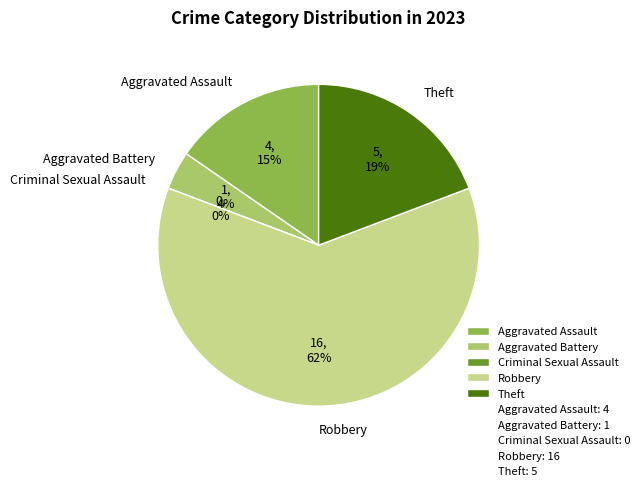

Combined, what portion of the pie is Aggravated Battery and Aggravated Assault?

19.2%